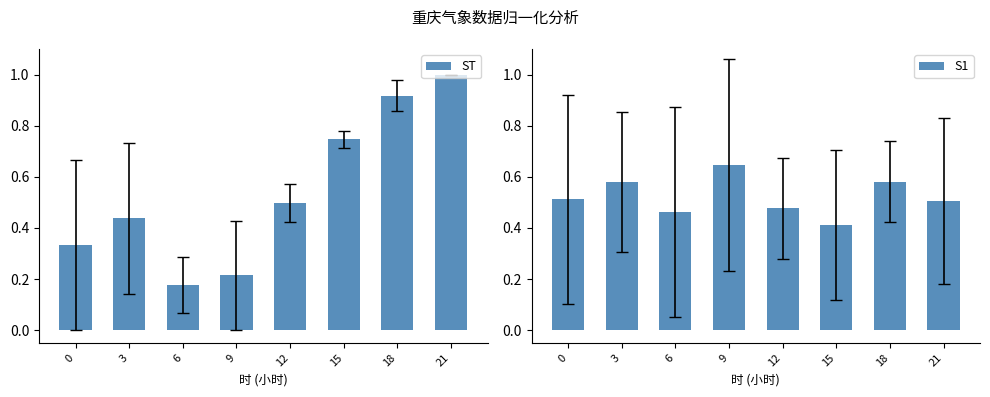

Reading left to right, what are all the values shown in this chart?

ST: 0=0.3	3=0.4	6=0.2	9=0.2	12=0.5	15=0.7	18=0.9	21=1.0
S1: 0=0.5	3=0.6	6=0.5	9=0.6	12=0.5	15=0.4	18=0.6	21=0.5